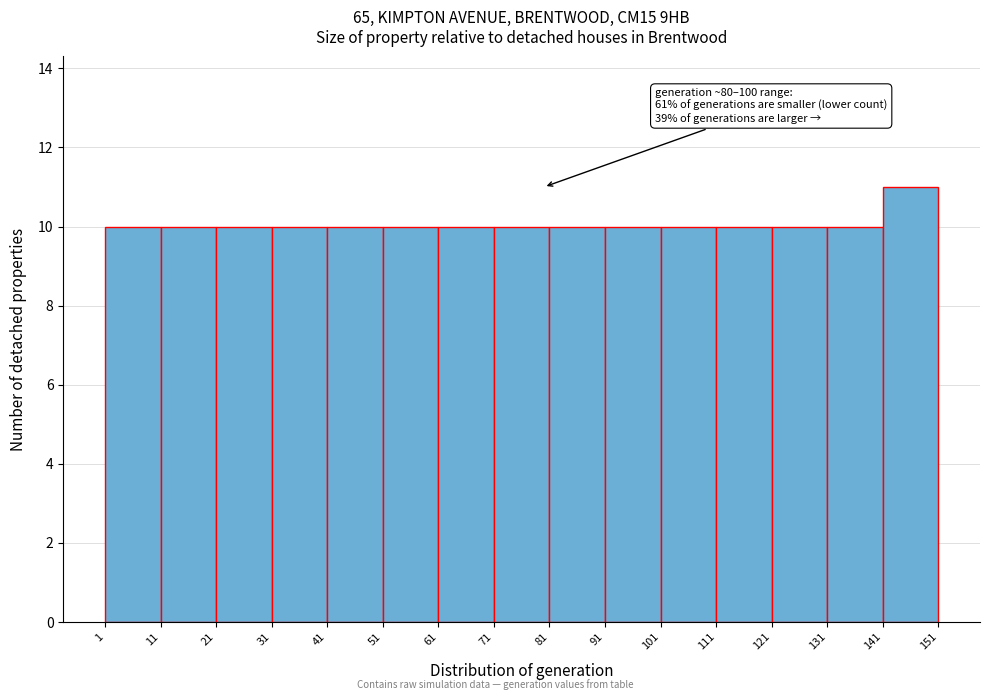

Over which range of the x-axis is the bar tallest?

141 to 151